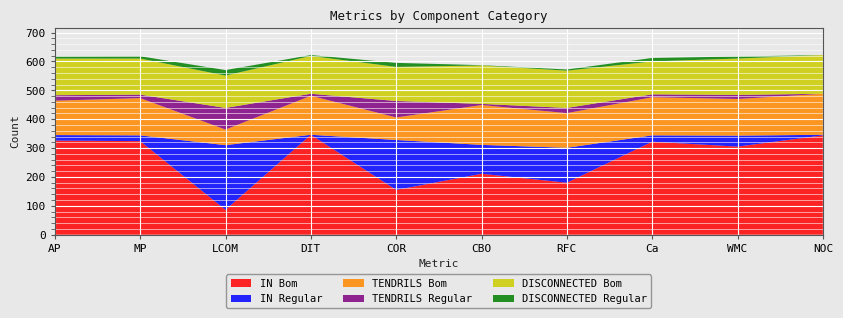

Reading left to right, what are all the values shown in this chart?

IN Bom: AP=326	MP=324	LCOM=86	DIT=346	COR=155	CBO=211	RFC=180	Ca=322	WMC=305	NOC=344
IN Regular: AP=19	MP=20	LCOM=224	DIT=0	COR=173	CBO=100	RFC=121	Ca=22	WMC=38	NOC=2
TENDRILS Bom: AP=119	MP=129	LCOM=54	DIT=135	COR=78	CBO=138	RFC=120	Ca=132	WMC=127	NOC=142
TENDRILS Regular: AP=19	MP=12	LCOM=75	DIT=7	COR=57	CBO=4	RFC=18	Ca=10	WMC=14	NOC=0
DISCONNECTED Bom: AP=127	MP=125	LCOM=112	DIT=131	COR=118	CBO=133	RFC=129	Ca=114	WMC=126	NOC=134
DISCONNECTED Regular: AP=7	MP=8	LCOM=19	DIT=3	COR=14	CBO=1	RFC=4	Ca=12	WMC=7	NOC=0